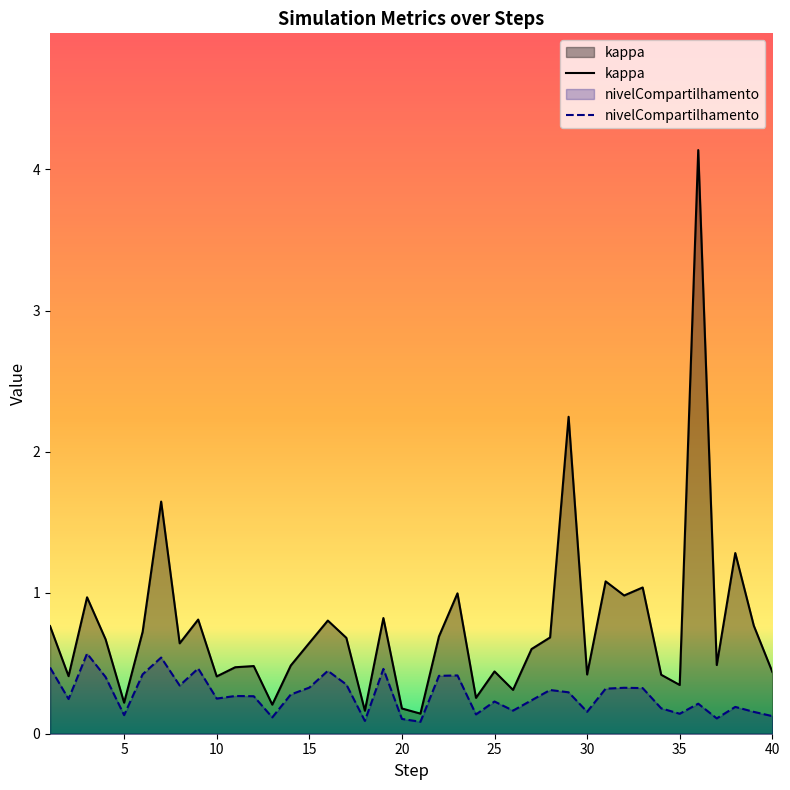

Between 9 and 28, which is larger?

9